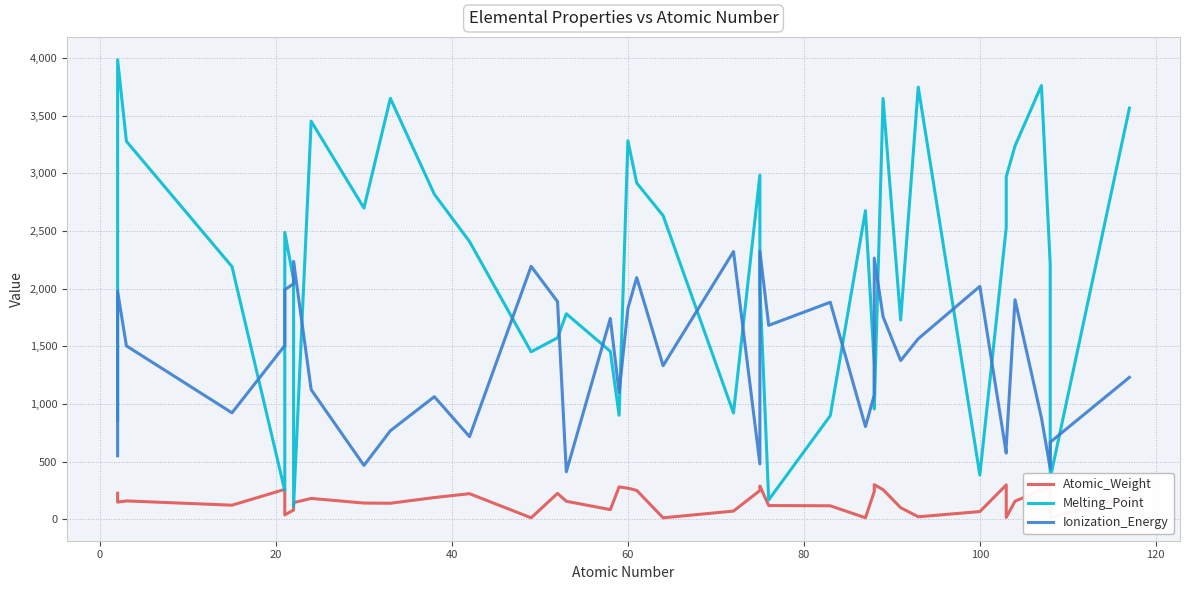

In Ionization_Energy, how many points are lower than both neighbors (excluding endpoints)?

12